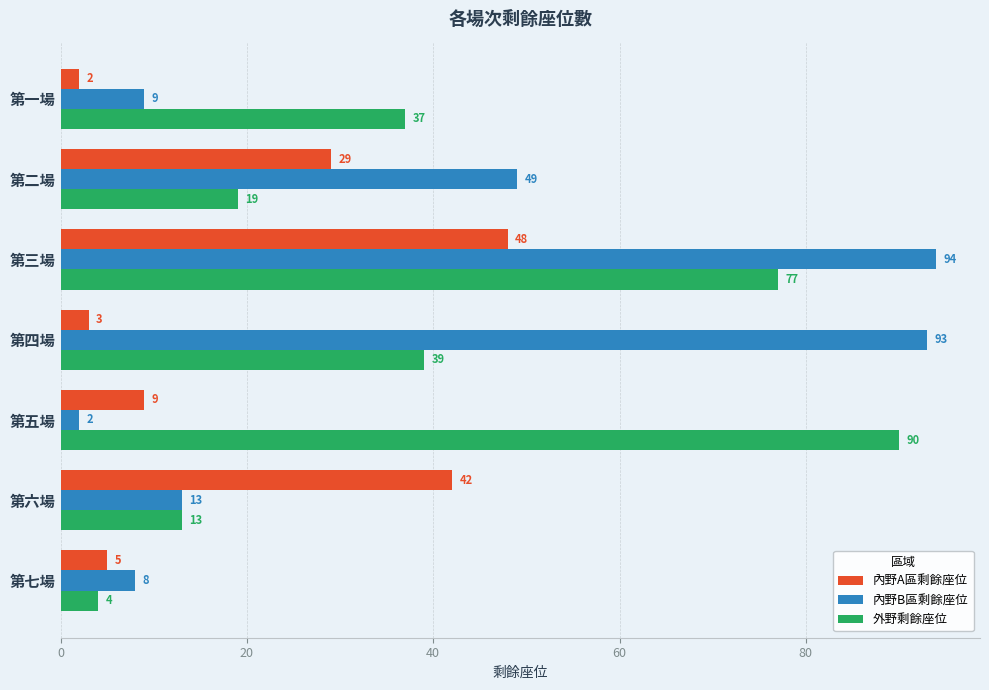

The 內野B區剩餘座位 series shows 49 at 第二場. True or false?

True